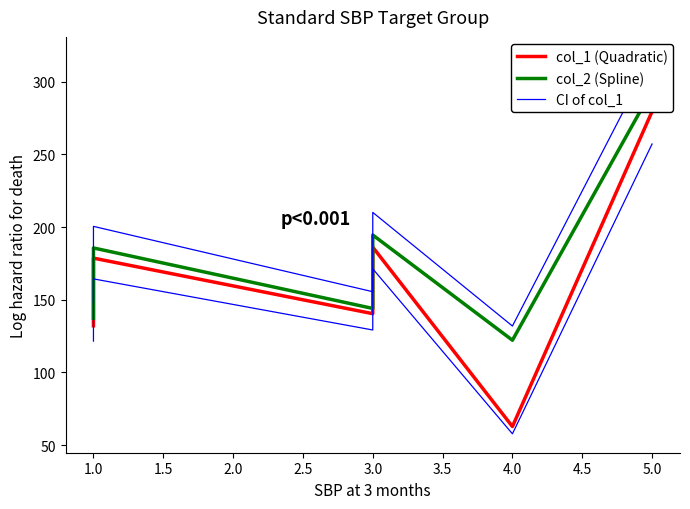

How many lines are shown in the chart?

3